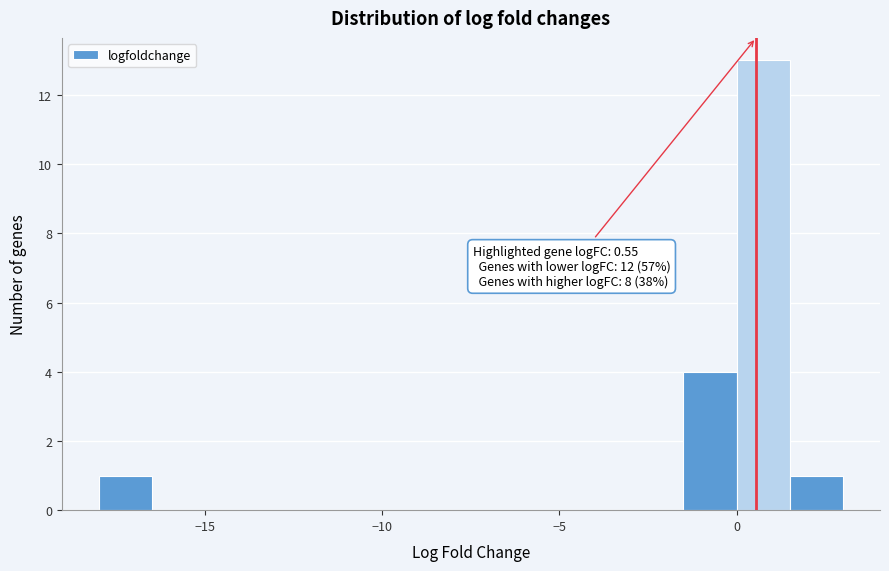

Read against the x-axis, roughly where is the centre of the tallest bar?

1.0